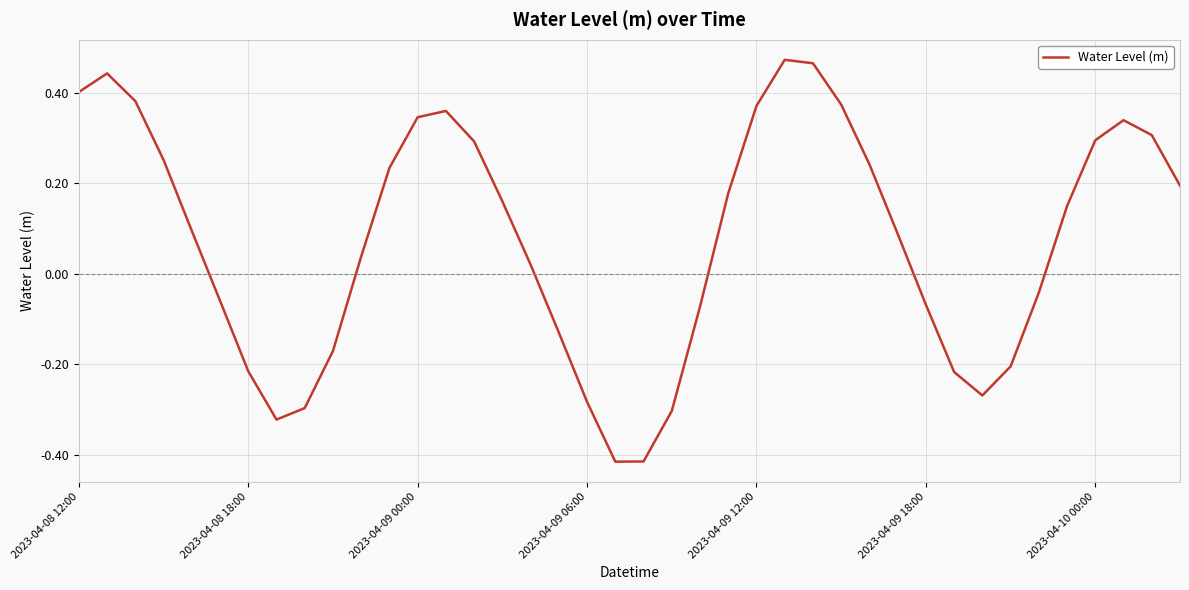

How many categories are shown in the chart?

40